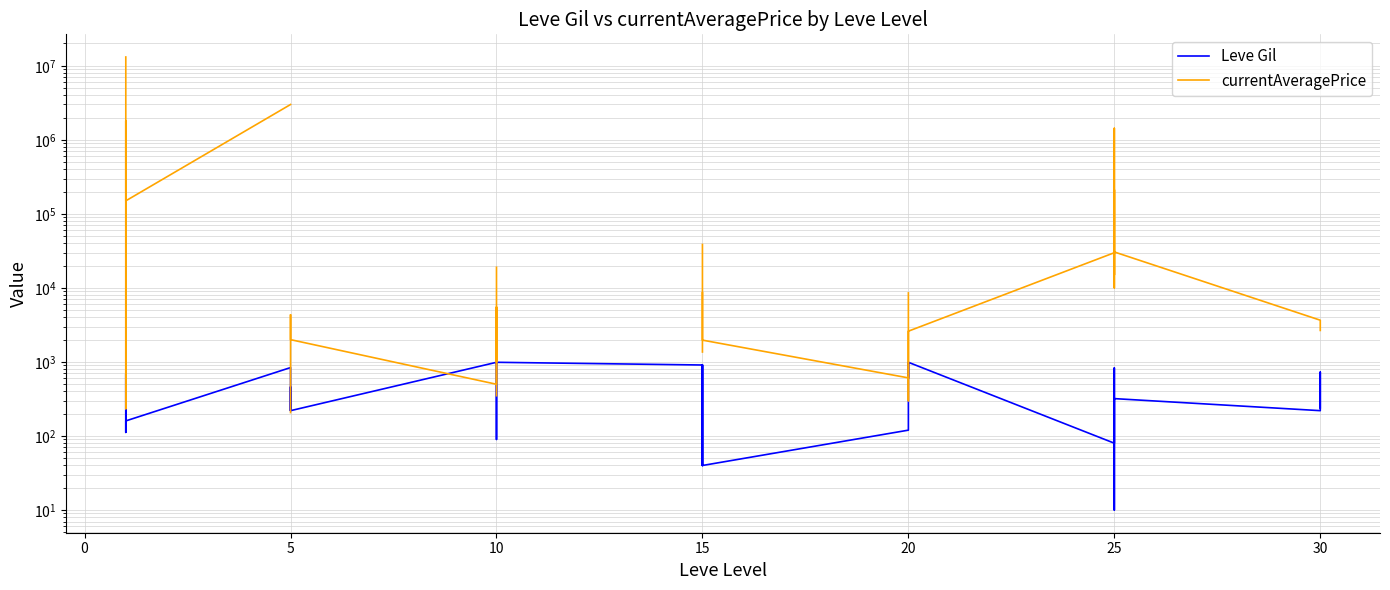

How many times do currentAveragePrice and Leve Gil cross each other?

6